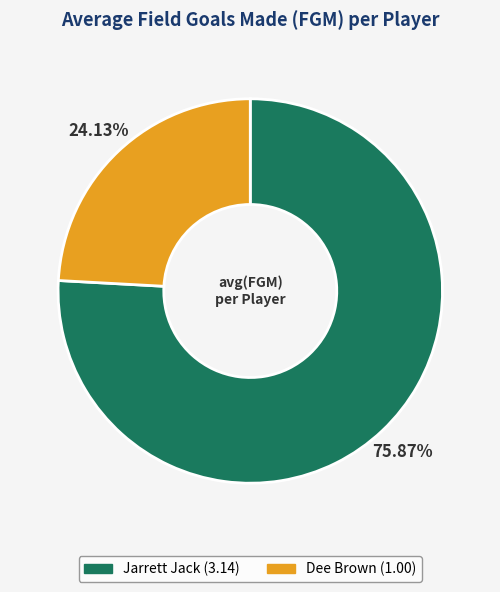

Approximately how many times larger is the value at Dee Brown compared to Jarrett Jack?

0.3